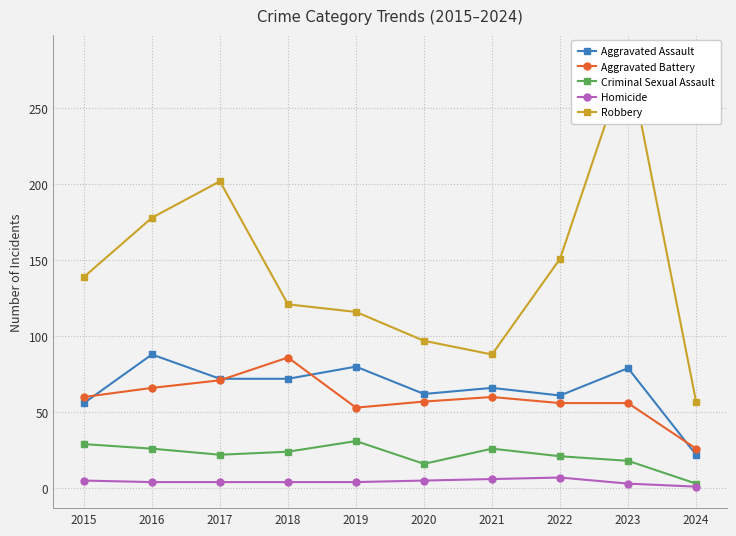

What are all the series names shown in the legend?

Aggravated Assault, Aggravated Battery, Criminal Sexual Assault, Homicide, Robbery